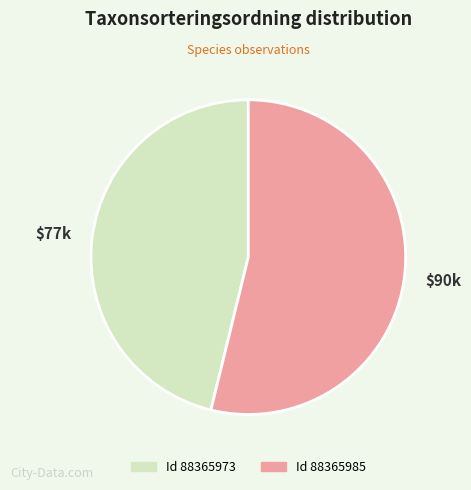

Is there any slice that represents more than half of the pie?

Yes